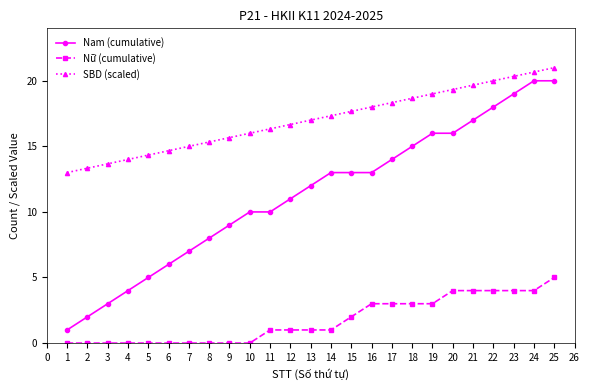

True or false: Nam (cumulative) and Nữ (cumulative) cross at least once.

False